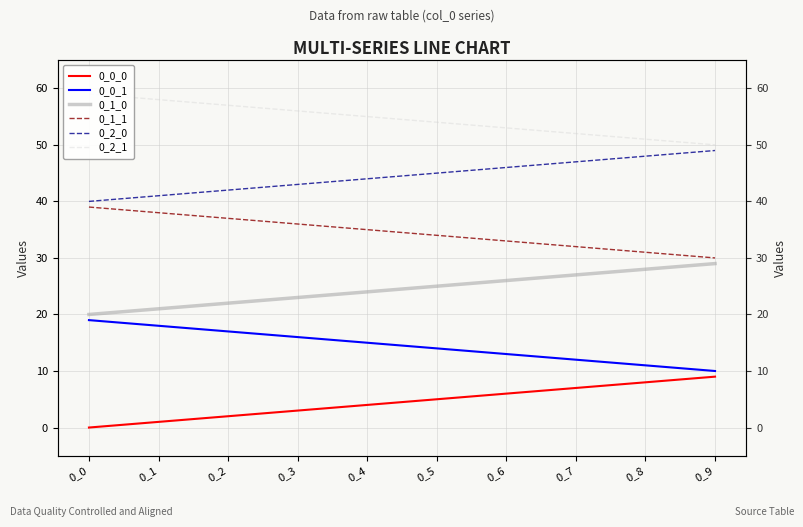

What is the maximum value for 0_2_0?

49